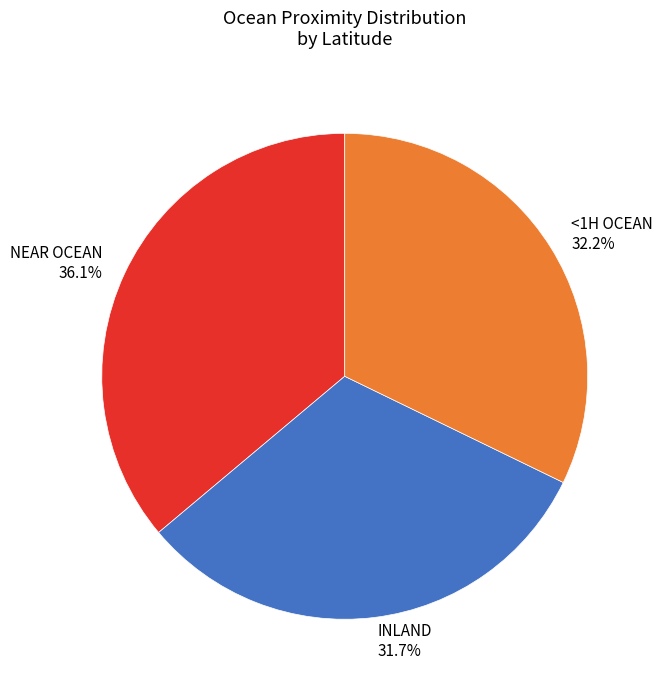

To the nearest percent, what is the average slice percentage?

33%